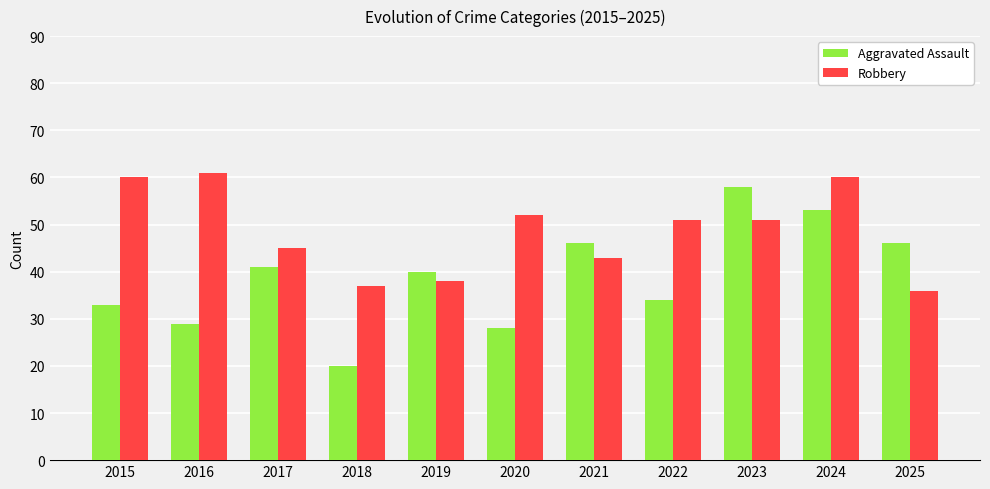

Rank the series by their maximum value, from lowest to highest.

Aggravated Assault, Robbery